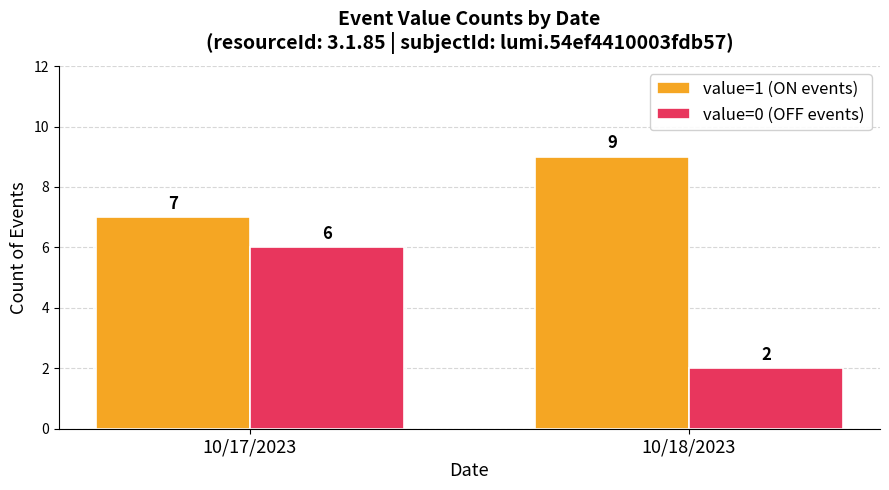

What position from the left is 10/17/2023?

1